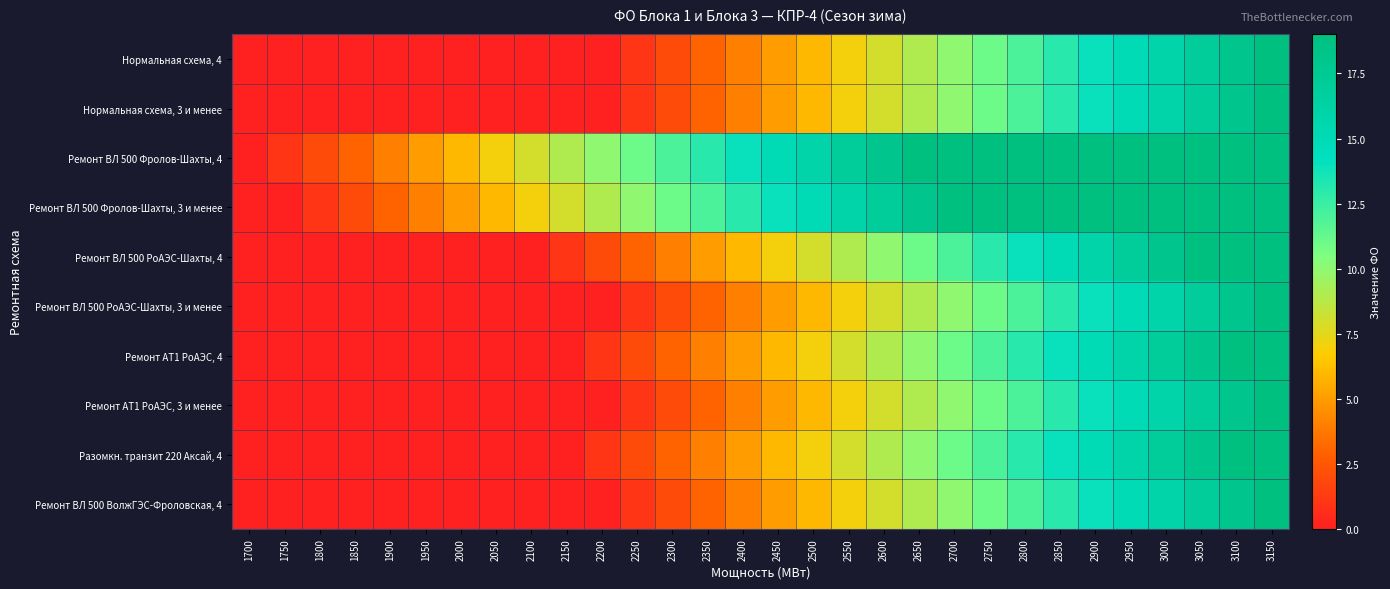

Reading left to right, list all the values displayed in this chart.

Нормальная схема, 4: 1700=0	1750=0	1800=0	1850=0	1900=0	1950=0	2000=0	2050=0	2100=0	2150=0	2200=0	2250=1	2300=2	2350=3	2400=4	2450=5	2500=6	2550=7	2600=8	2650=9	2700=10	2750=11	2800=12	2850=13	2900=14	2950=15	3000=16	3050=17	3100=18	3150=19
Нормальная схема, 3 и менее: 1700=0	1750=0	1800=0	1850=0	1900=0	1950=0	2000=0	2050=0	2100=0	2150=0	2200=0	2250=1	2300=2	2350=3	2400=4	2450=5	2500=6	2550=7	2600=8	2650=9	2700=10	2750=11	2800=12	2850=13	2900=14	2950=15	3000=16	3050=17	3100=18	3150=19
Ремонт ВЛ 500 Фролов-Шахты, 4: 1700=0	1750=1	1800=2	1850=3	1900=4	1950=5	2000=6	2050=7	2100=8	2150=9	2200=10	2250=11	2300=12	2350=13	2400=14	2450=15	2500=16	2550=17	2600=18	2650=19	2700=19	2750=19	2800=19	2850=19	2900=19	2950=19	3000=19	3050=19	3100=19	3150=19
Ремонт ВЛ 500 Фролов-Шахты, 3 и менее: 1700=0	1750=0	1800=1	1850=2	1900=3	1950=4	2000=5	2050=6	2100=7	2150=8	2200=9	2250=10	2300=11	2350=12	2400=13	2450=14	2500=15	2550=16	2600=17	2650=18	2700=19	2750=19	2800=19	2850=19	2900=19	2950=19	3000=19	3050=19	3100=19	3150=19
Ремонт ВЛ 500 РоАЭС-Шахты, 4: 1700=0	1750=0	1800=0	1850=0	1900=0	1950=0	2000=0	2050=0	2100=0	2150=1	2200=2	2250=3	2300=4	2350=5	2400=6	2450=7	2500=8	2550=9	2600=10	2650=11	2700=12	2750=13	2800=14	2850=15	2900=16	2950=17	3000=18	3050=19	3100=19	3150=19
Ремонт ВЛ 500 РоАЭС-Шахты, 3 и менее: 1700=0	1750=0	1800=0	1850=0	1900=0	1950=0	2000=0	2050=0	2100=0	2150=0	2200=0	2250=1	2300=2	2350=3	2400=4	2450=5	2500=6	2550=7	2600=8	2650=9	2700=10	2750=11	2800=12	2850=13	2900=14	2950=15	3000=16	3050=17	3100=18	3150=19
Ремонт АТ1 РоАЭС, 4: 1700=0	1750=0	1800=0	1850=0	1900=0	1950=0	2000=0	2050=0	2100=0	2150=0	2200=1	2250=2	2300=3	2350=4	2400=5	2450=6	2500=7	2550=8	2600=9	2650=10	2700=11	2750=12	2800=13	2850=14	2900=15	2950=16	3000=17	3050=18	3100=19	3150=19
Ремонт АТ1 РоАЭС, 3 и менее: 1700=0	1750=0	1800=0	1850=0	1900=0	1950=0	2000=0	2050=0	2100=0	2150=0	2200=0	2250=1	2300=2	2350=3	2400=4	2450=5	2500=6	2550=7	2600=8	2650=9	2700=10	2750=11	2800=12	2850=13	2900=14	2950=15	3000=16	3050=17	3100=18	3150=19
Разомкн. транзит 220 Аксай, 4: 1700=0	1750=0	1800=0	1850=0	1900=0	1950=0	2000=0	2050=0	2100=0	2150=0	2200=1	2250=2	2300=3	2350=4	2400=5	2450=6	2500=7	2550=8	2600=9	2650=10	2700=11	2750=12	2800=13	2850=14	2900=15	2950=16	3000=17	3050=18	3100=19	3150=19
Ремонт ВЛ 500 ВолжГЭС-Фроловская, 4: 1700=0	1750=0	1800=0	1850=0	1900=0	1950=0	2000=0	2050=0	2100=0	2150=0	2200=0	2250=1	2300=2	2350=3	2400=4	2450=5	2500=6	2550=7	2600=8	2650=9	2700=10	2750=11	2800=12	2850=13	2900=14	2950=15	3000=16	3050=17	3100=18	3150=19